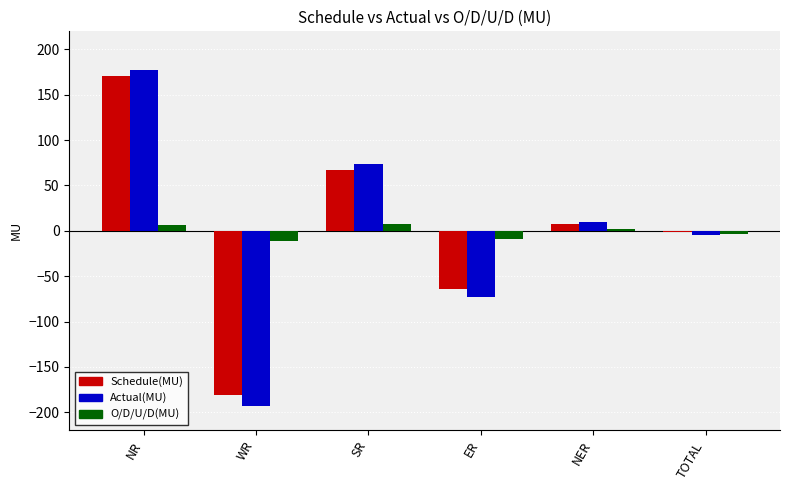

Which label corresponds to the largest value in the chart?

NR